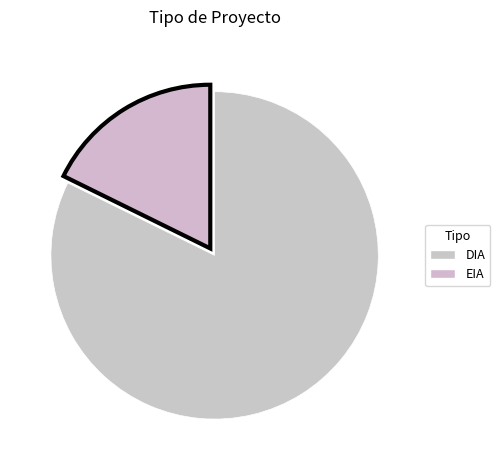

To the nearest percent, what portion does DIA represent?

82%